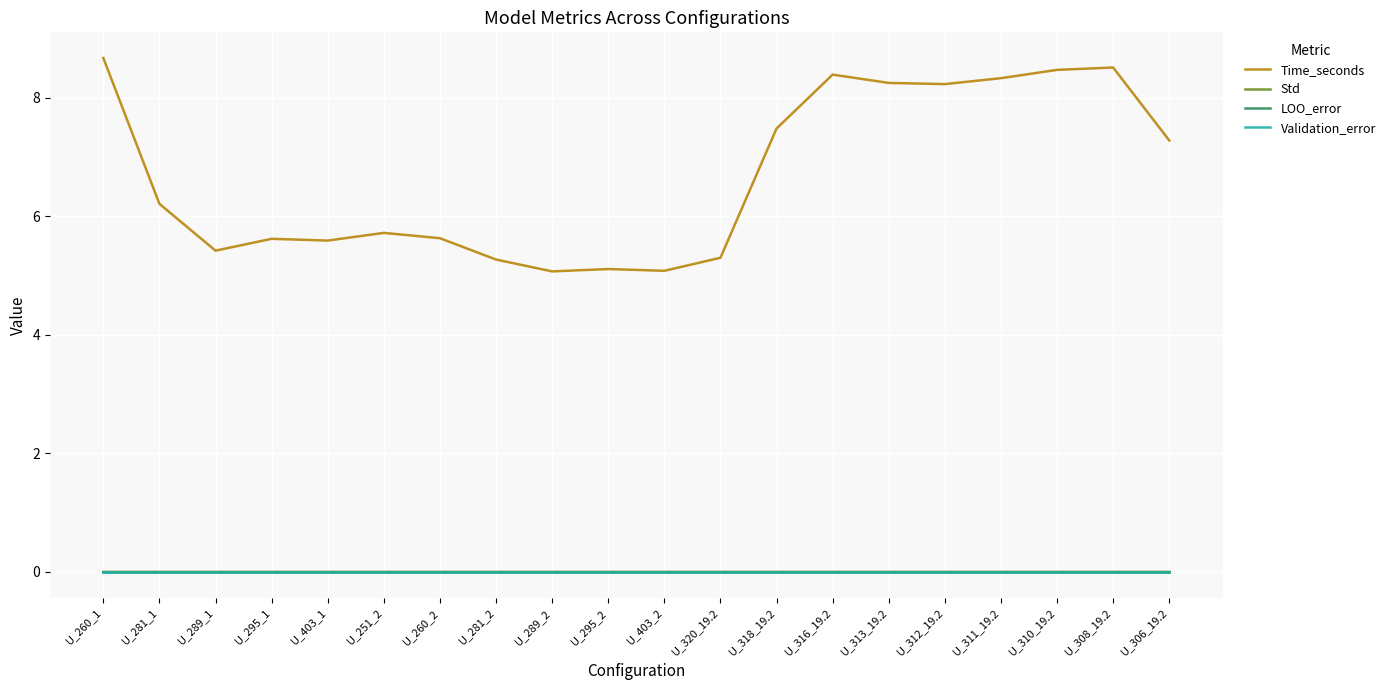

True or false: Time_seconds has a value of 8.3 at U_311_19.2.

True